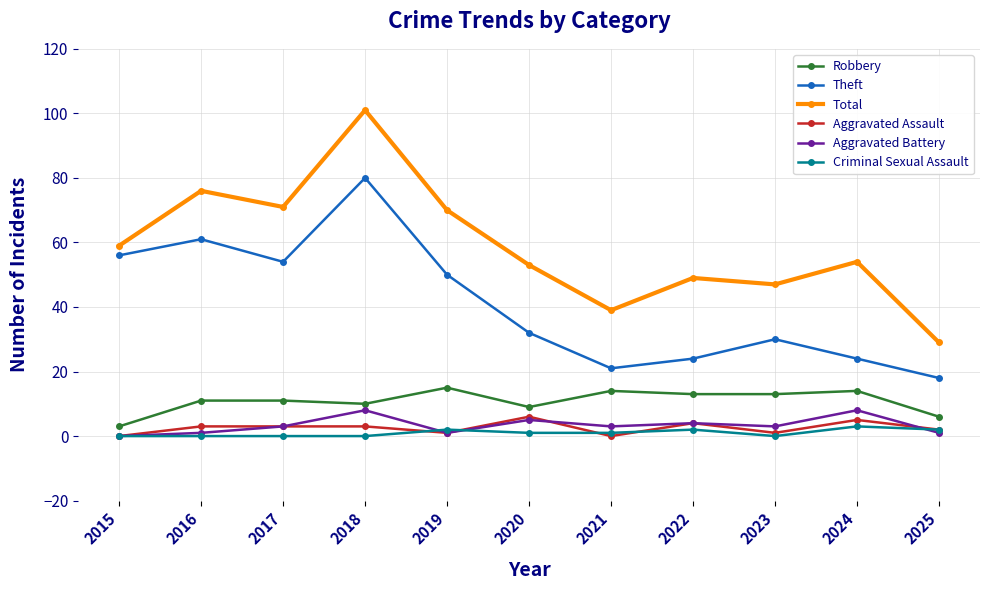

What is the spread (max minus min) of values at 2020?

52